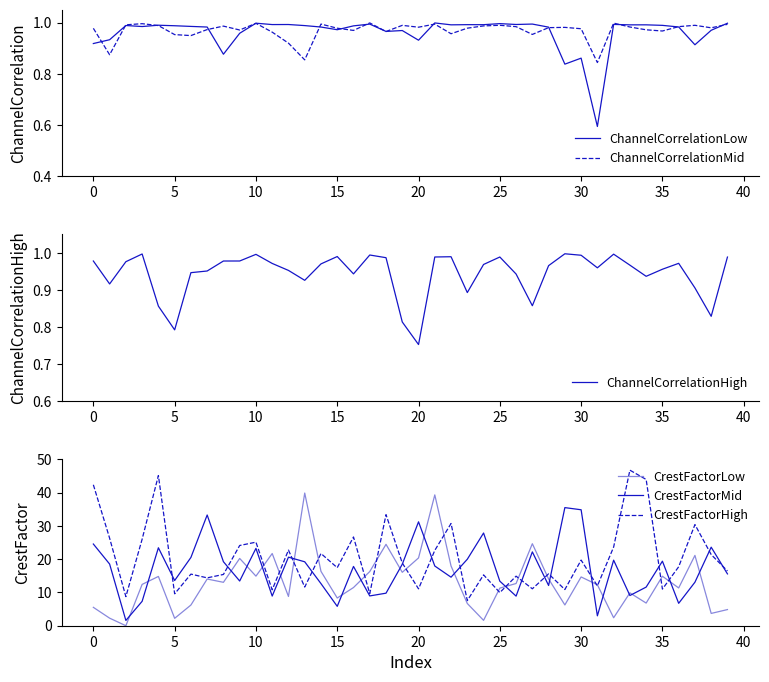

Is this an area chart (filled region under the line)?

No